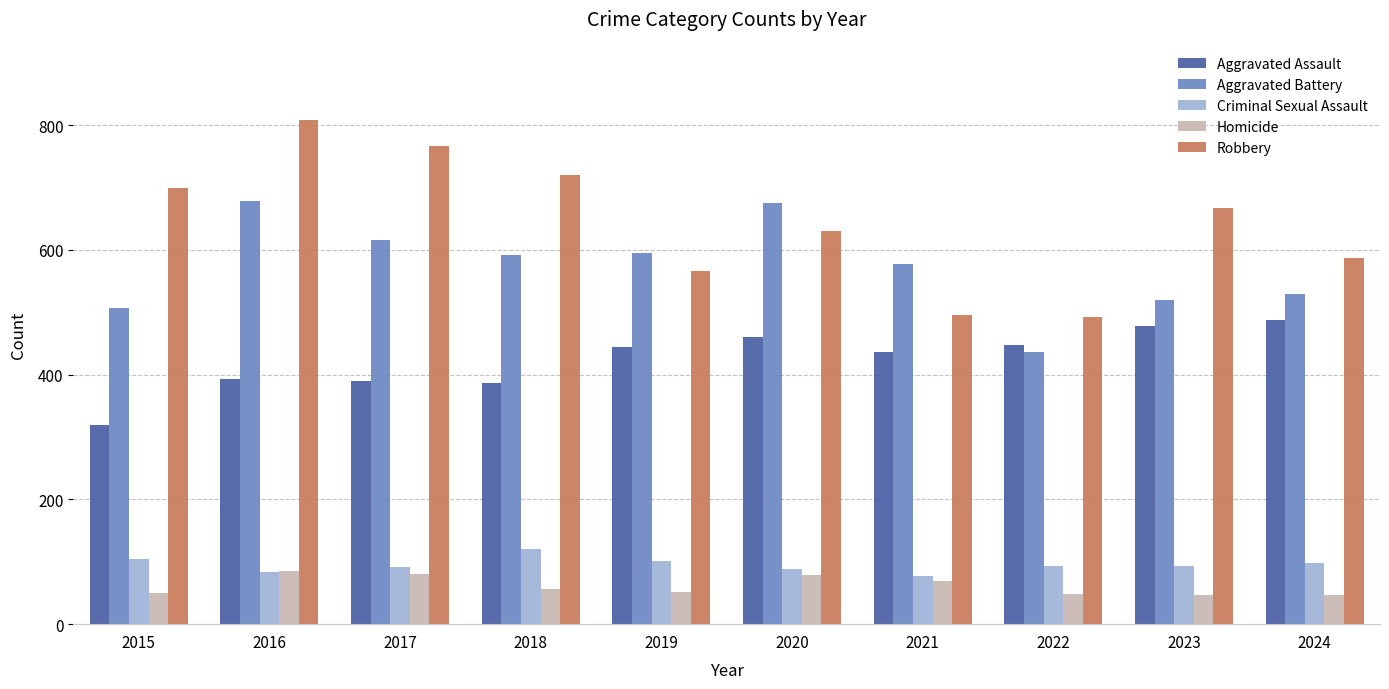

How many values in the Homicide series are below 56?

5